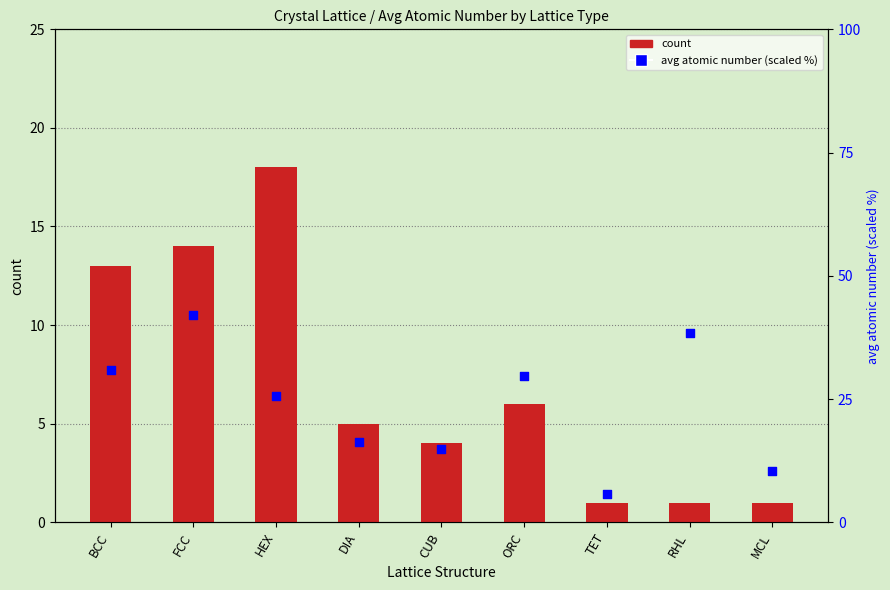

Which series has the largest total across all categories?

avg atomic number (scaled)